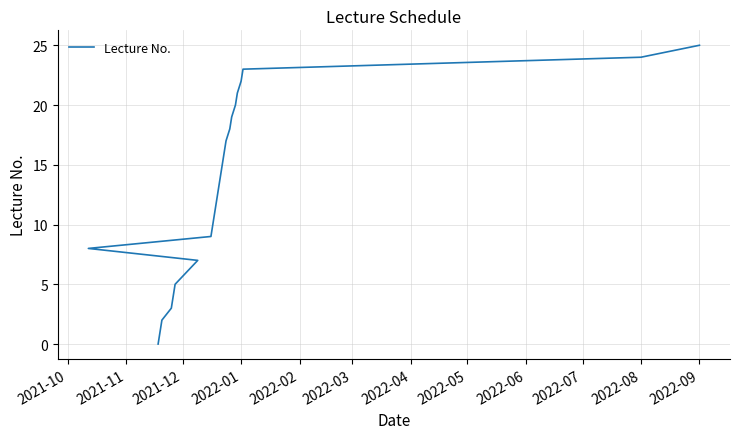

How many values are above zero?

25